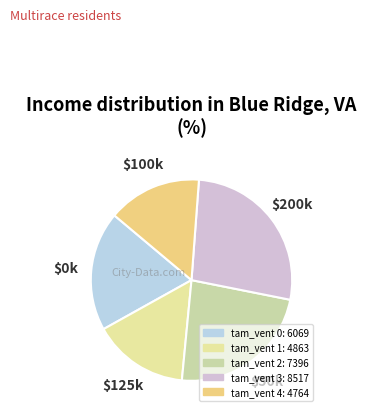

Is there any slice that represents more than half of the pie?

No